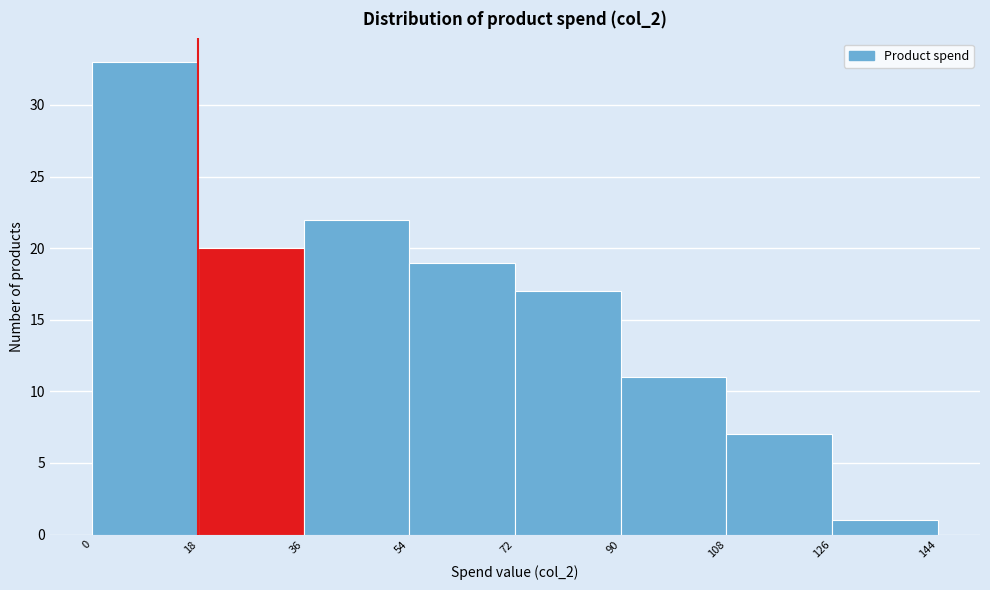

Reading left to right, transcribe this chart: for each bar, give the range it covers on the x-axis and its height. The values are not printed on the chart, so give them approximately, as read against the axis.

0 to 18: 33
18 to 36: 20
36 to 54: 22
54 to 72: 19
72 to 90: 17
90 to 108: 11
108 to 126: 7
126 to 144: 1